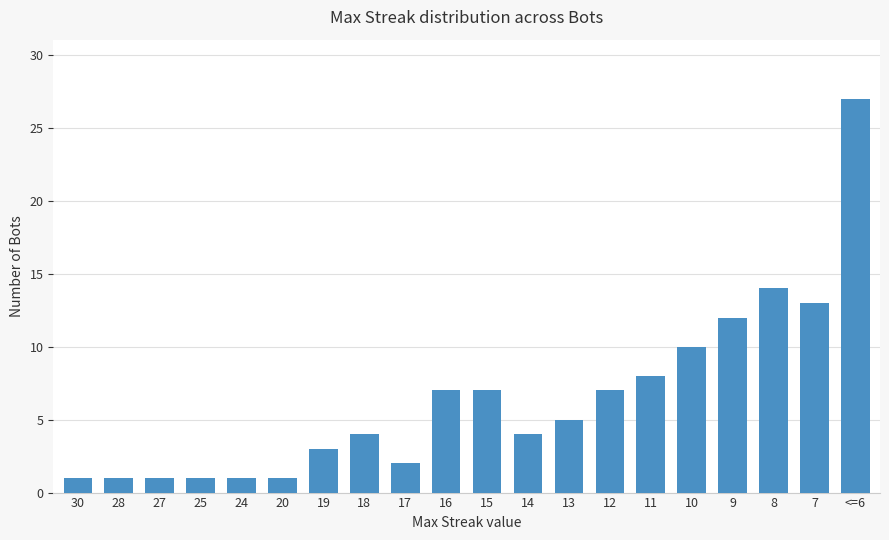

The value at 7 is 6. True or false?

False